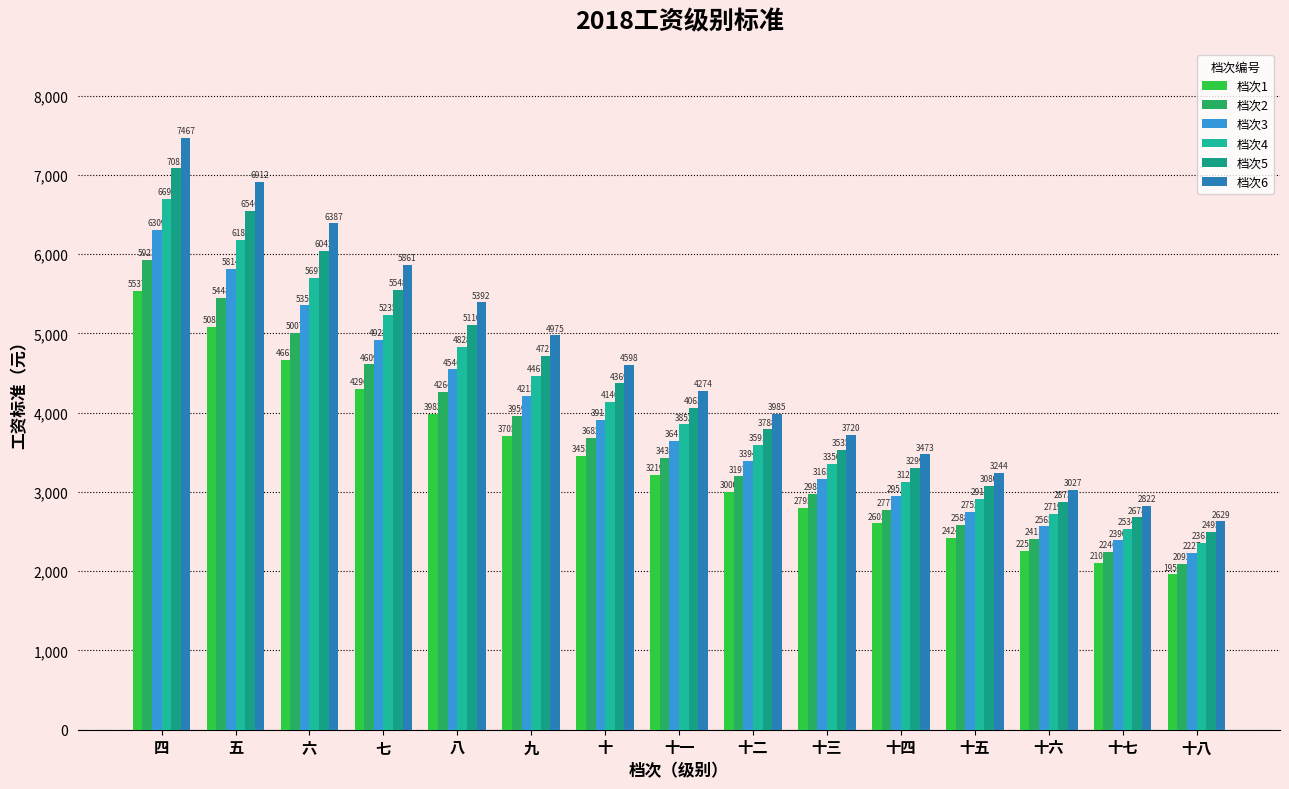

What is the spread (max minus min) of values at 十五?

820